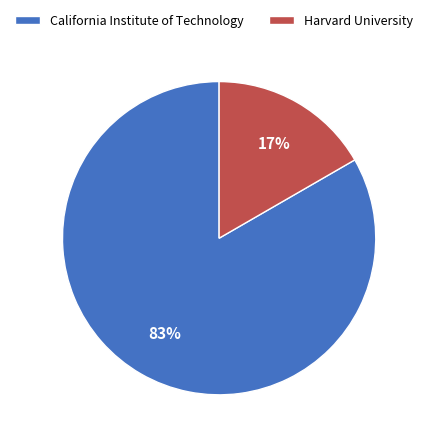

The California Institute of Technology slice represents 83% of the pie. True or false?

True